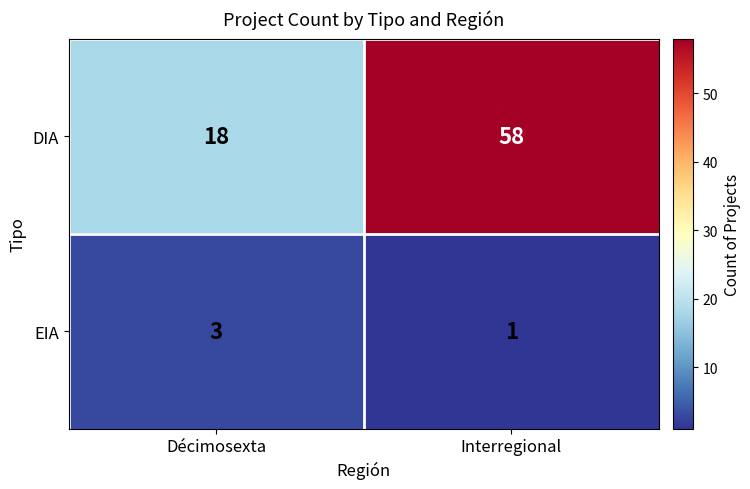

What is the sum of all DIA values?

76